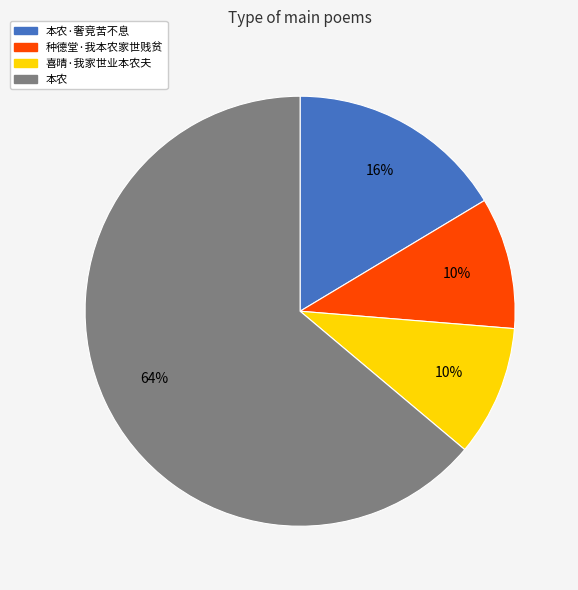

Is there any slice that represents more than half of the pie?

Yes